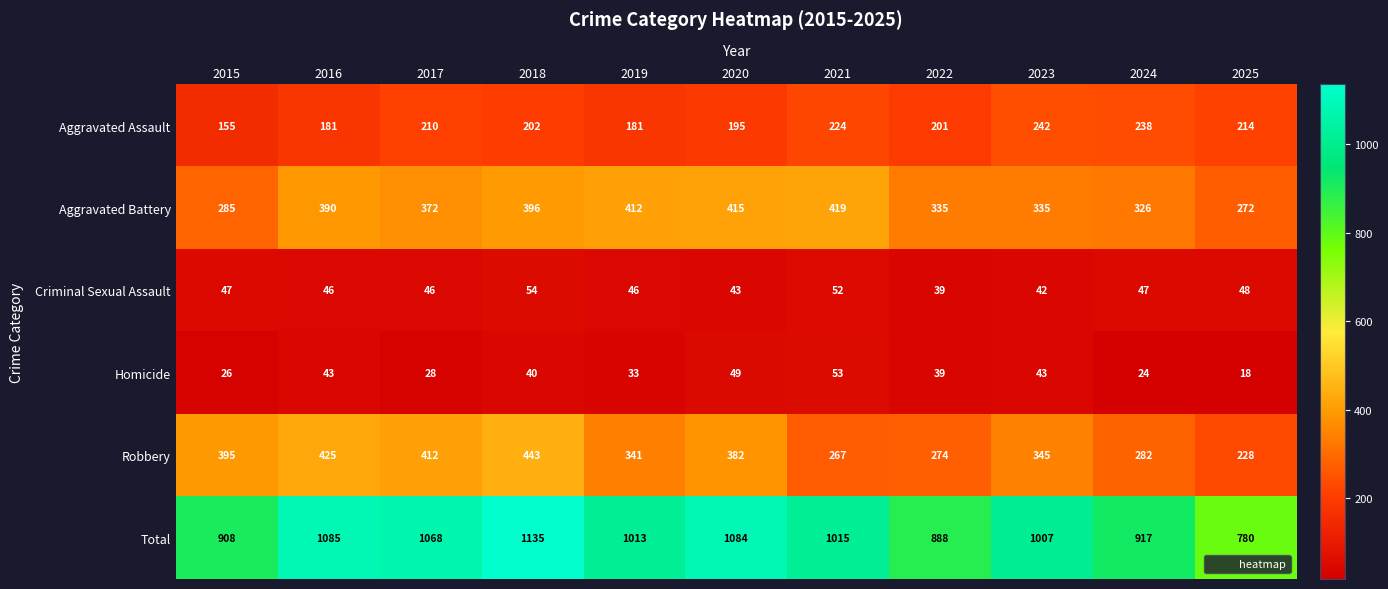

At which category does the chart reach its minimum across all series?

2025